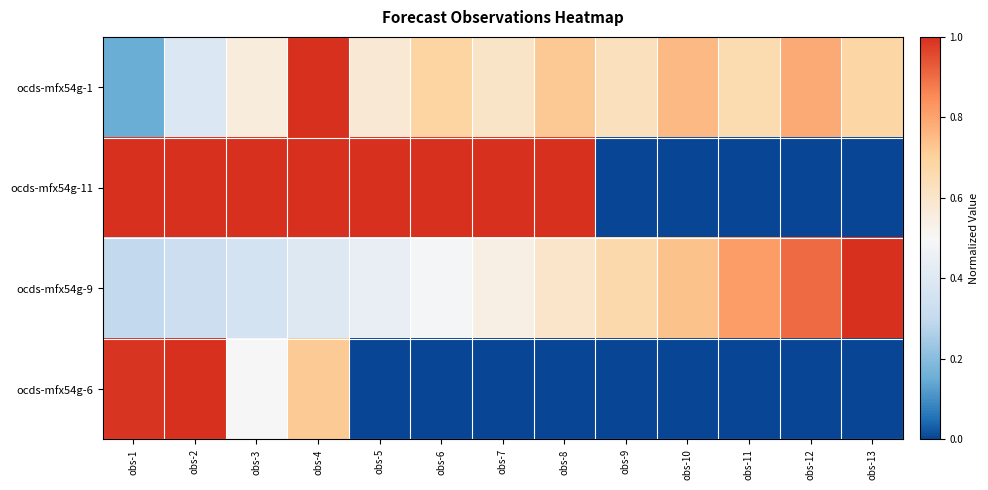

Which has a higher value, obs-13 or obs-9?

obs-13